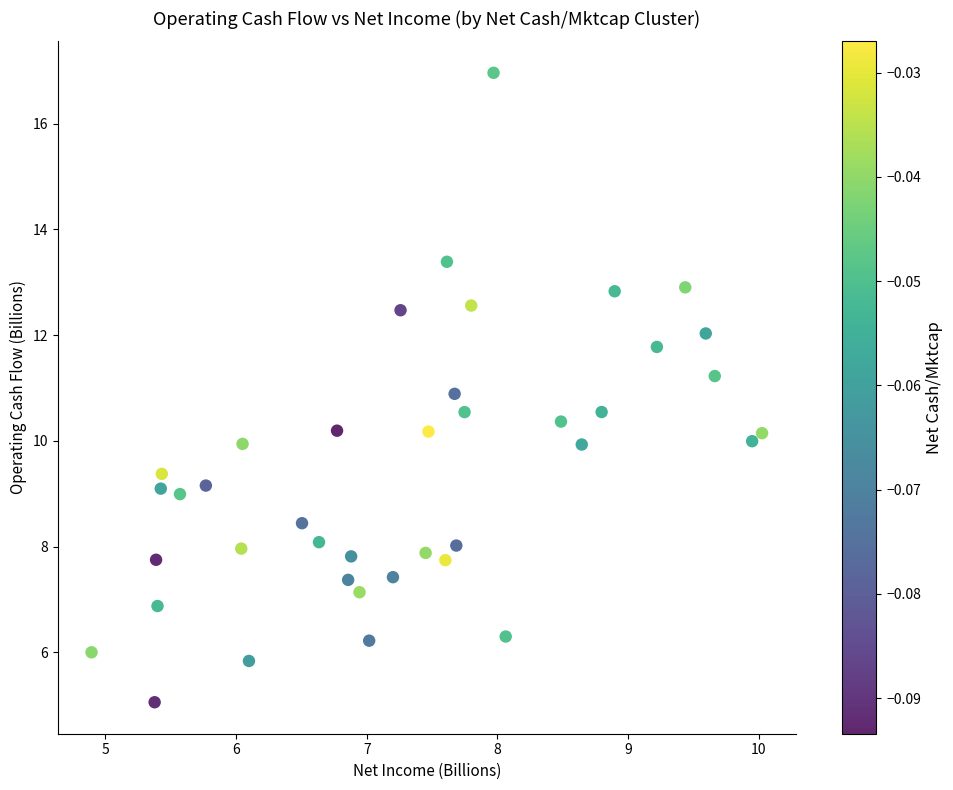

What is the range of Y values (max minus min)?

11.9